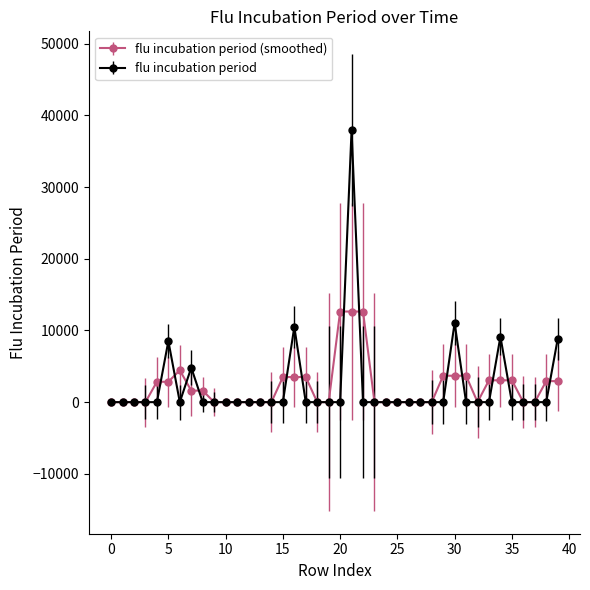

True or false: flu incubation period has more than 2 interior local peaks.

True